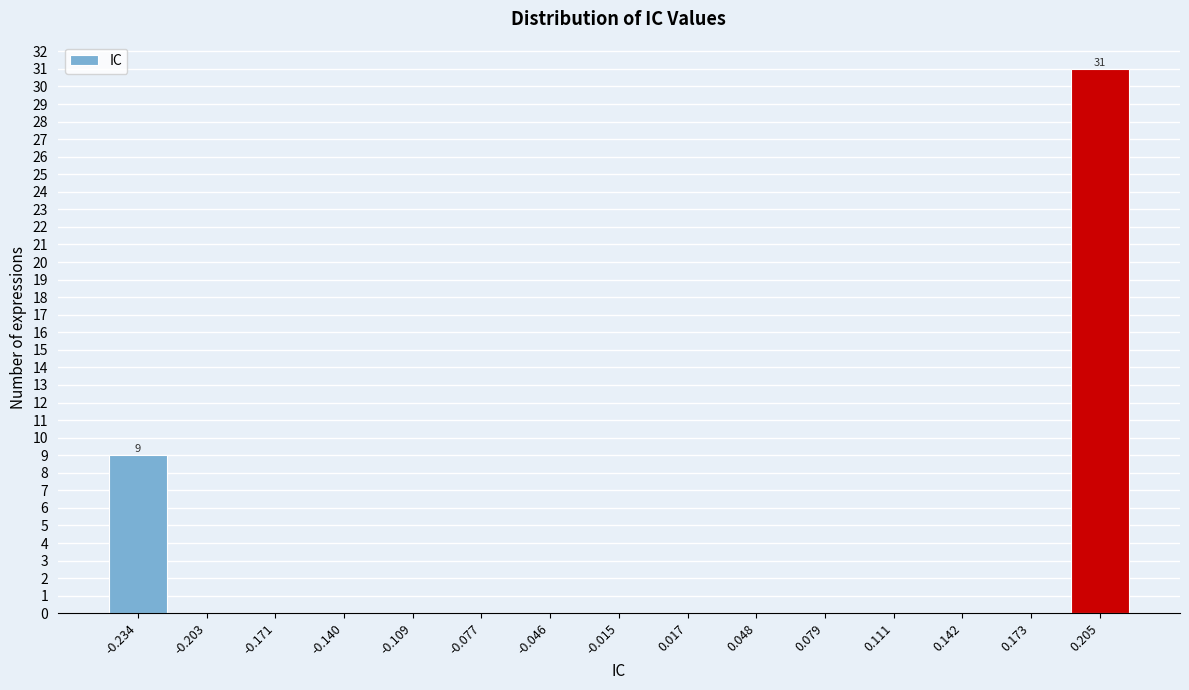

Reading left to right, what are all the values shown in this chart?

-0.234=9	-0.203=0	-0.171=0	-0.140=0	-0.109=0	-0.077=0	-0.046=0	-0.015=0	0.017=0	0.048=0	0.079=0	0.111=0	0.142=0	0.173=0	0.205=31